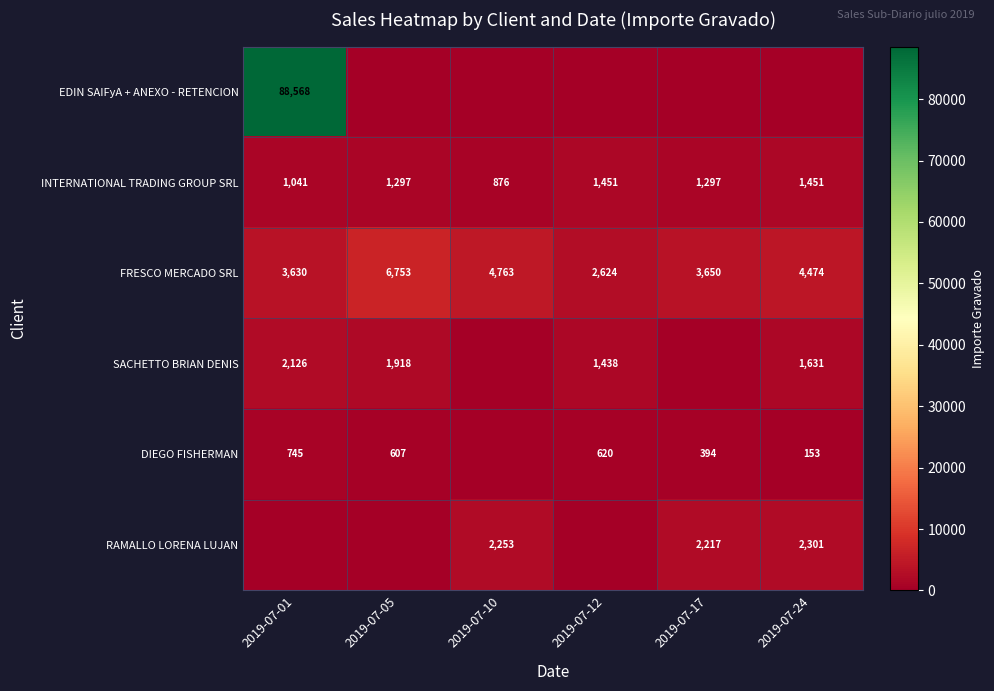

At which category does the chart reach its peak across all series?

2019-07-01